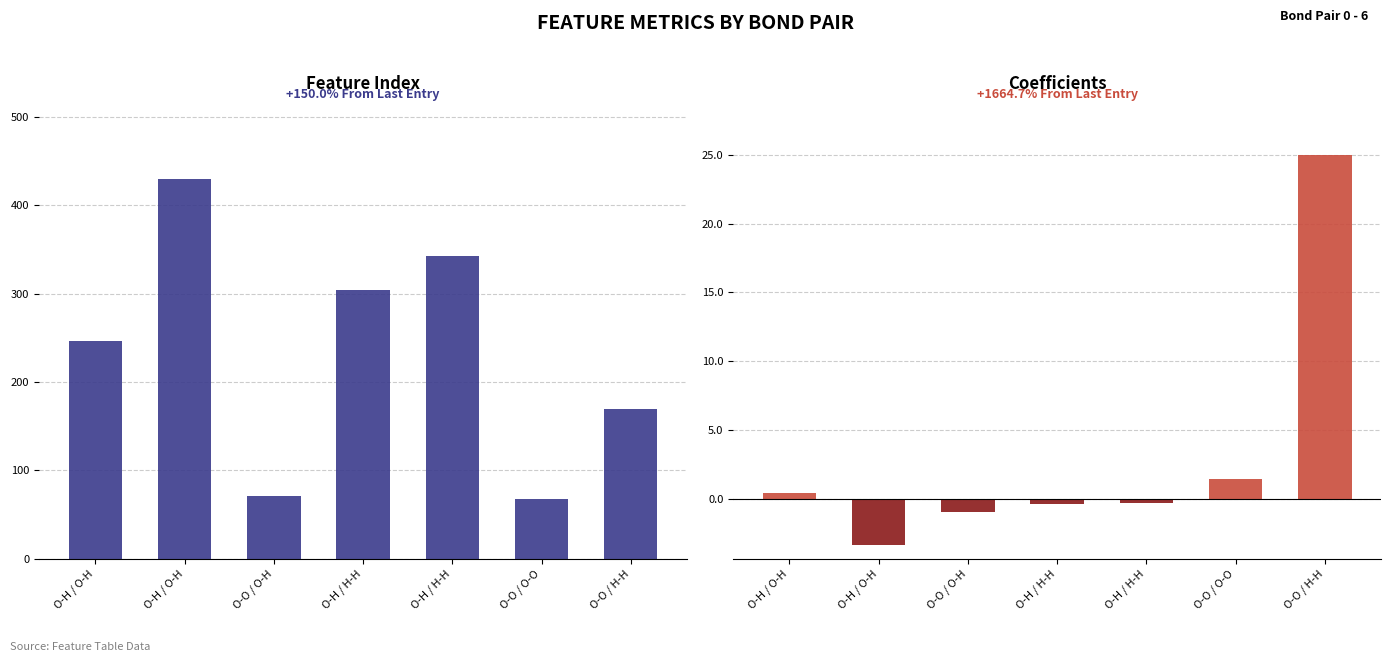

How many bars are there in each group?

2